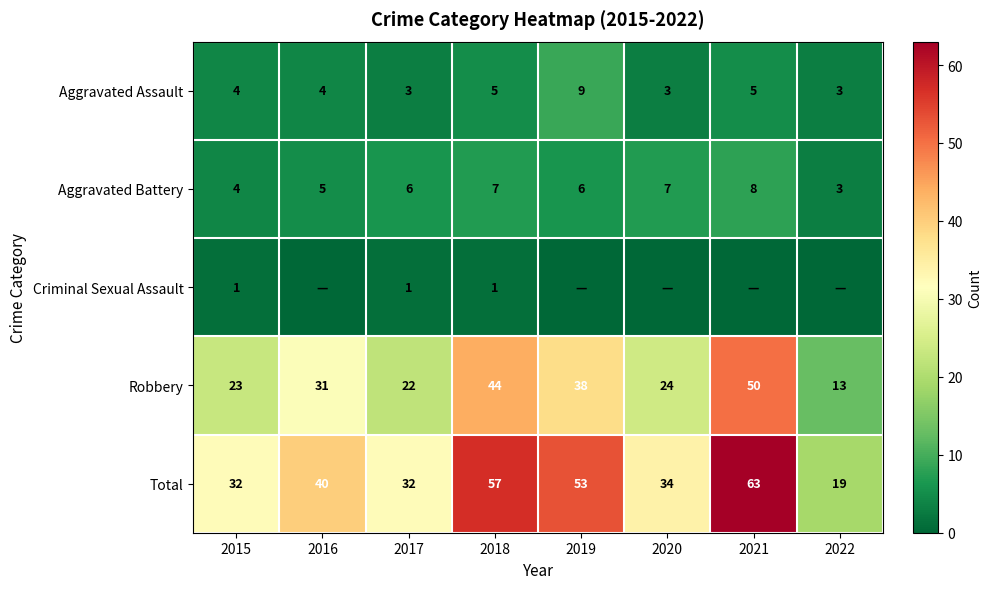

Which has a higher value, 2019 or 2022?

2019